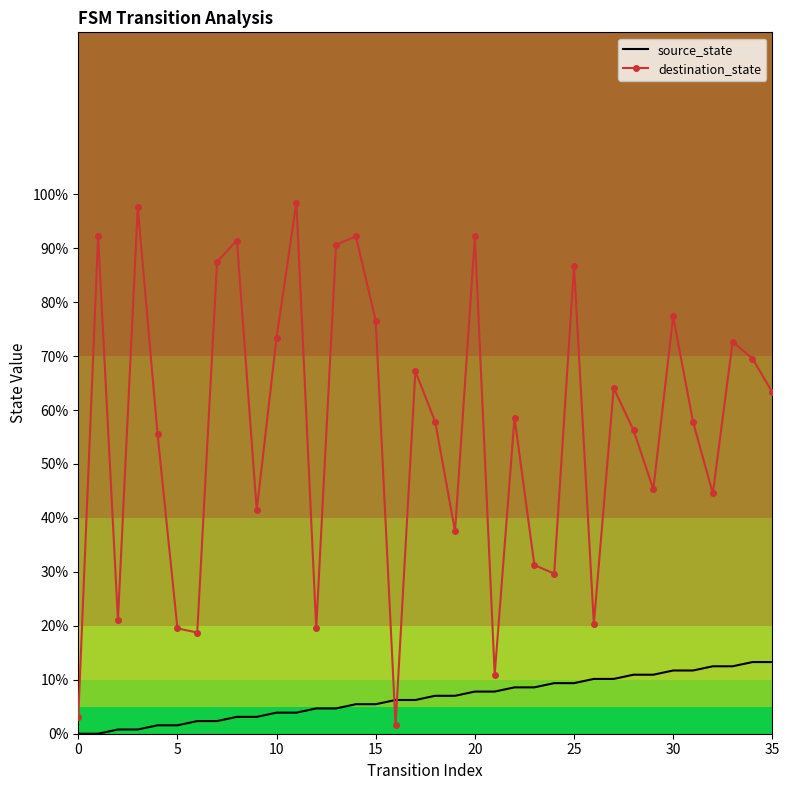

What is the maximum value shown in the chart?

98.4